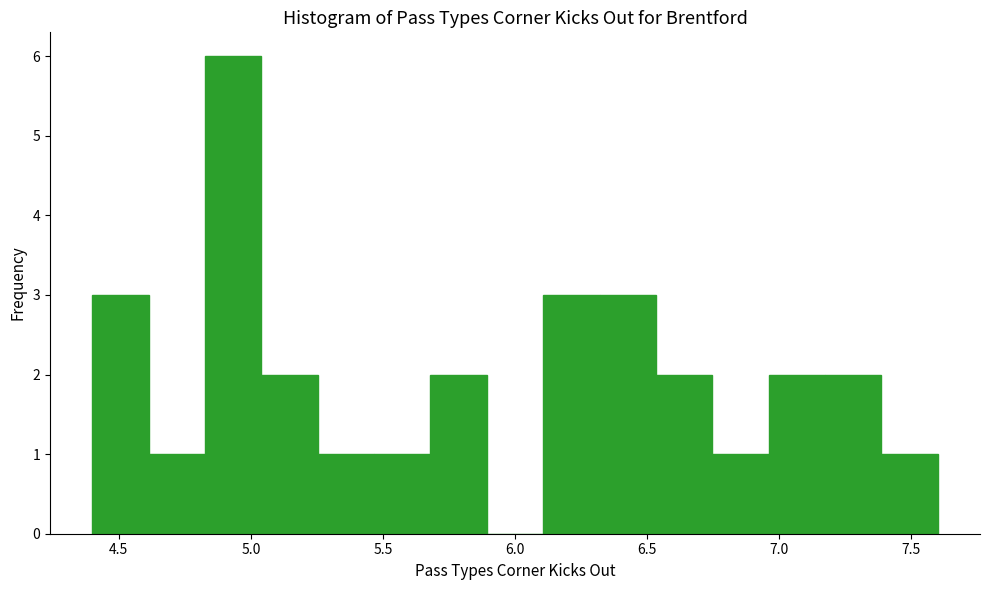

How tall is the bar that spans 6.95 to 7.15 on the x-axis? Neither the bar edges nor the heights are printed on the chart, so give them approximately, as read against the axes.

2